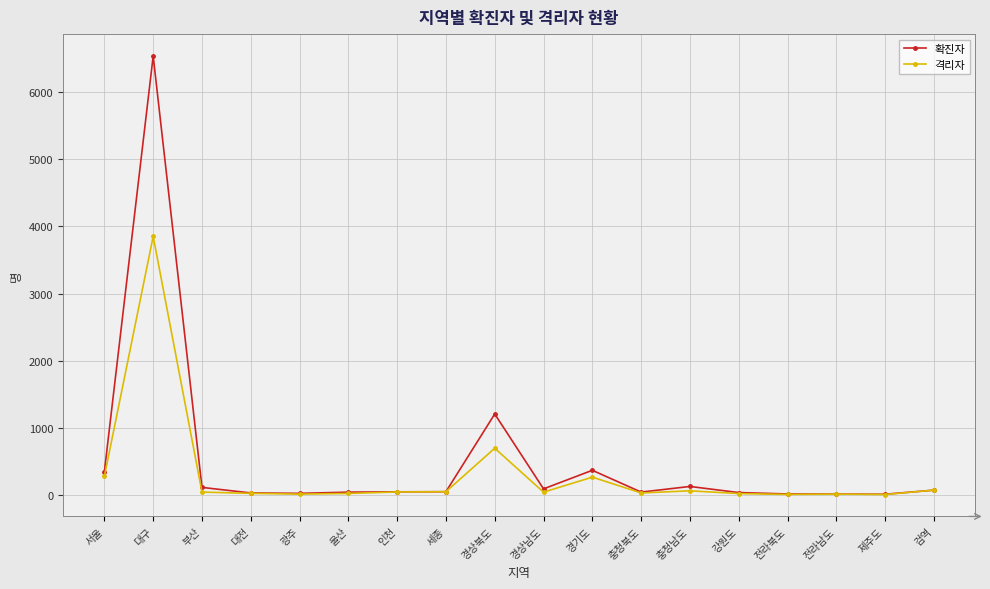

Does the chart display data point markers on the line(s)?

Yes